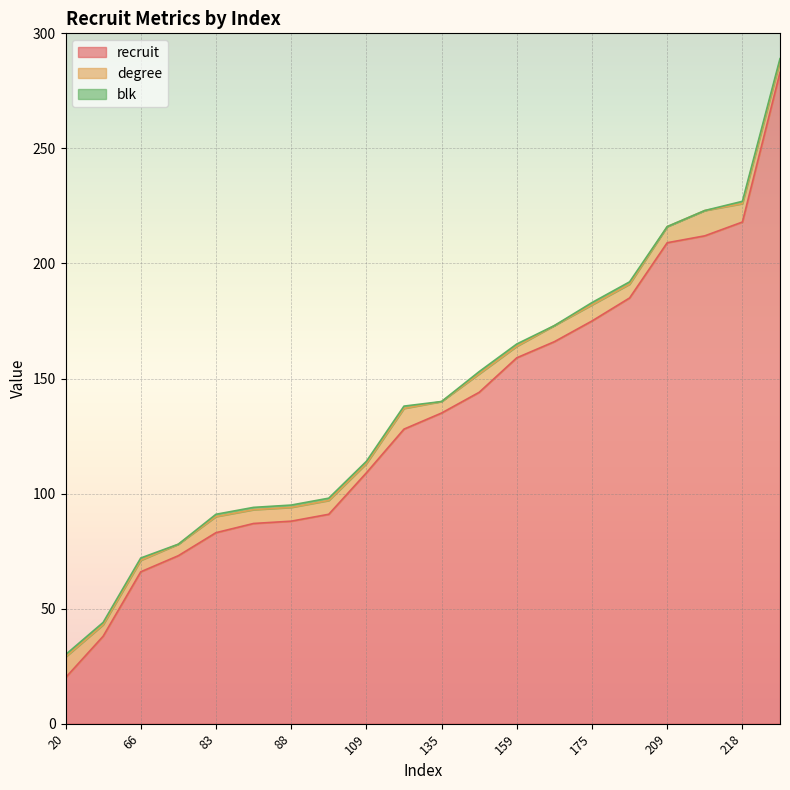

Is the value of blk at 185 greater than the value of degree at 185?

No